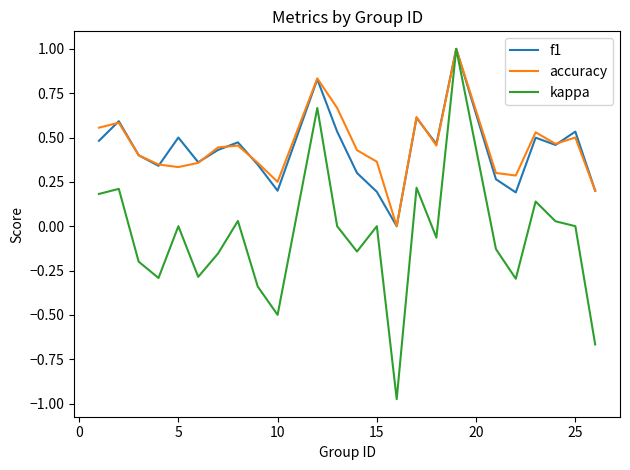

What are all the series names shown in the legend?

f1, accuracy, kappa